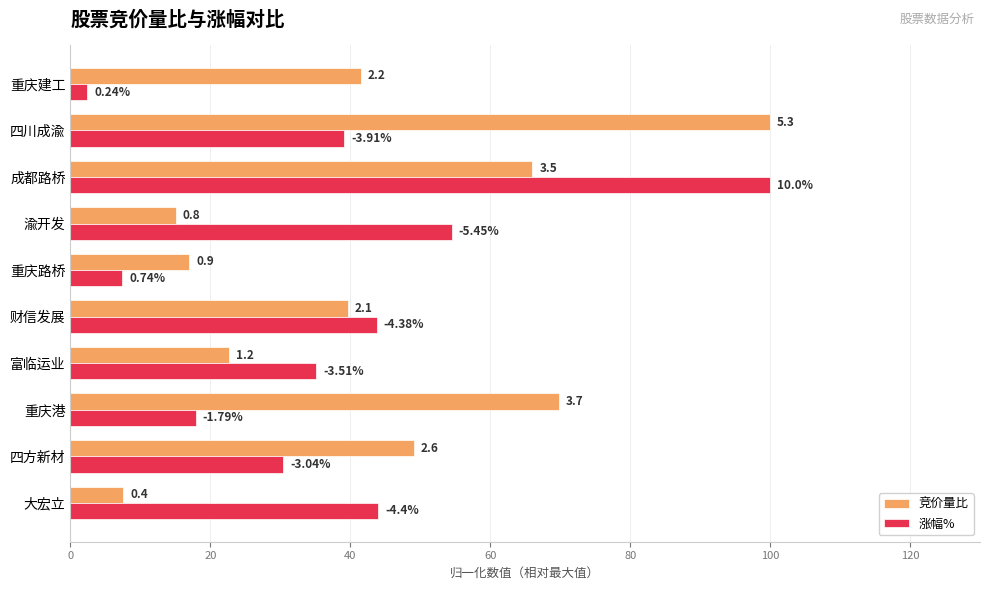

Count the number of data series in this chart.

2